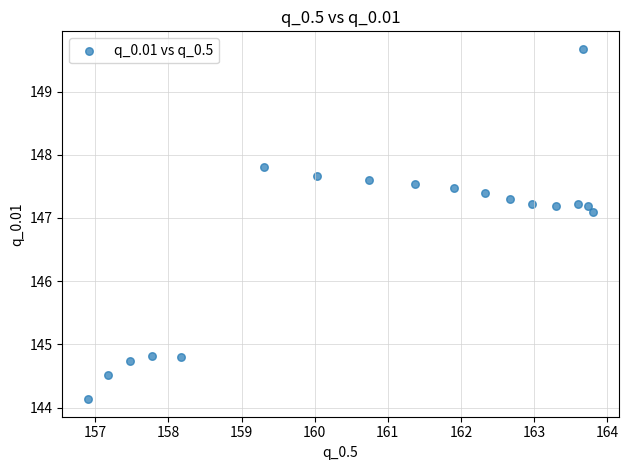

What Y value in the scatter plot is closest to 146?

147.1